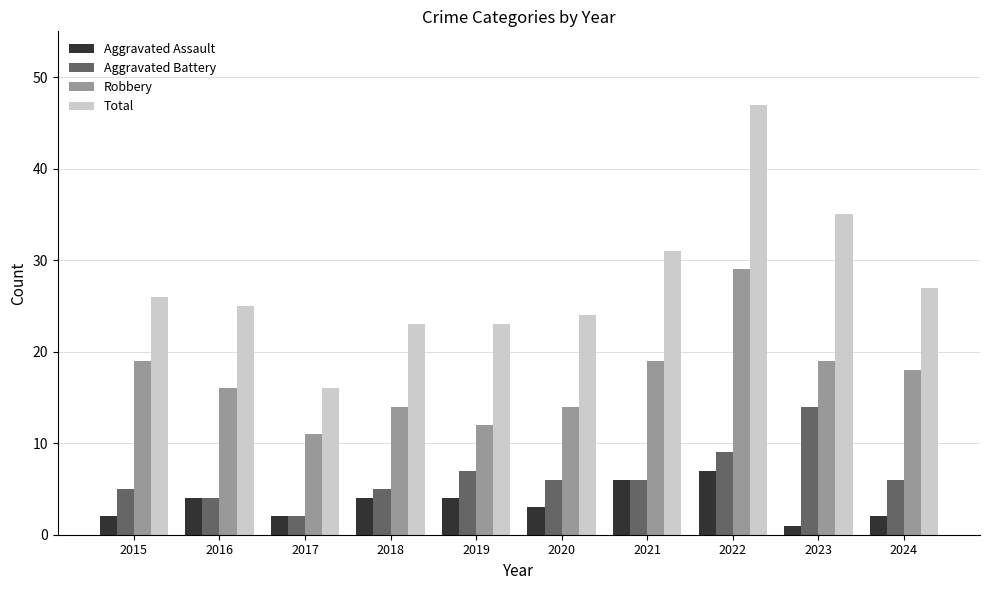

What is the average value of the Total series?

28